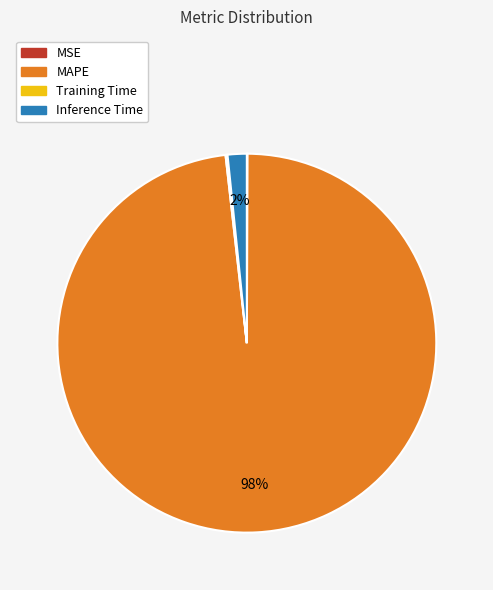

The MAPE slice represents 98% of the pie. True or false?

True